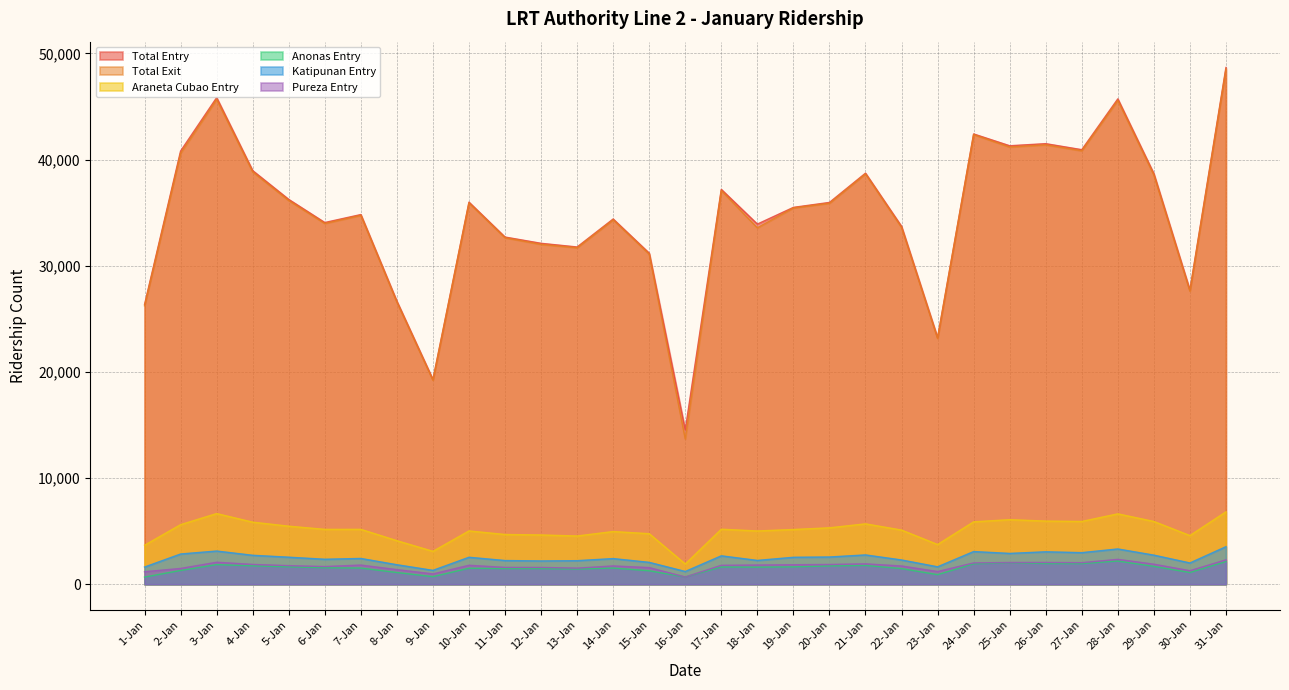

The Araneta Cubao Entry series shows 8602 at 22-Jan. True or false?

False